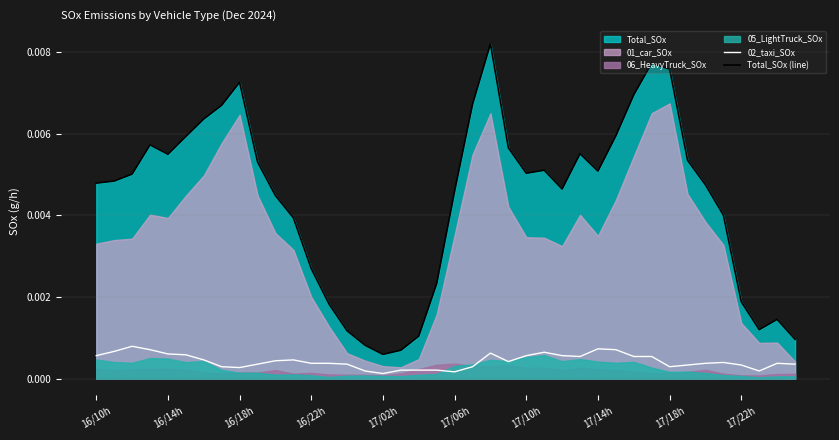

The value of 02_taxi_SOx at 23 is 0.0. True or false?

True